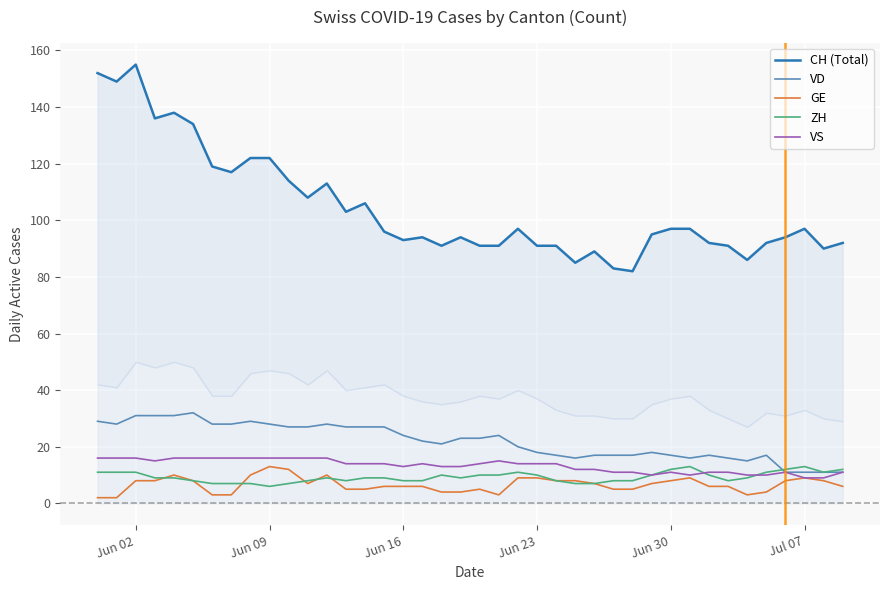

What is the lowest value of the VS series?

9